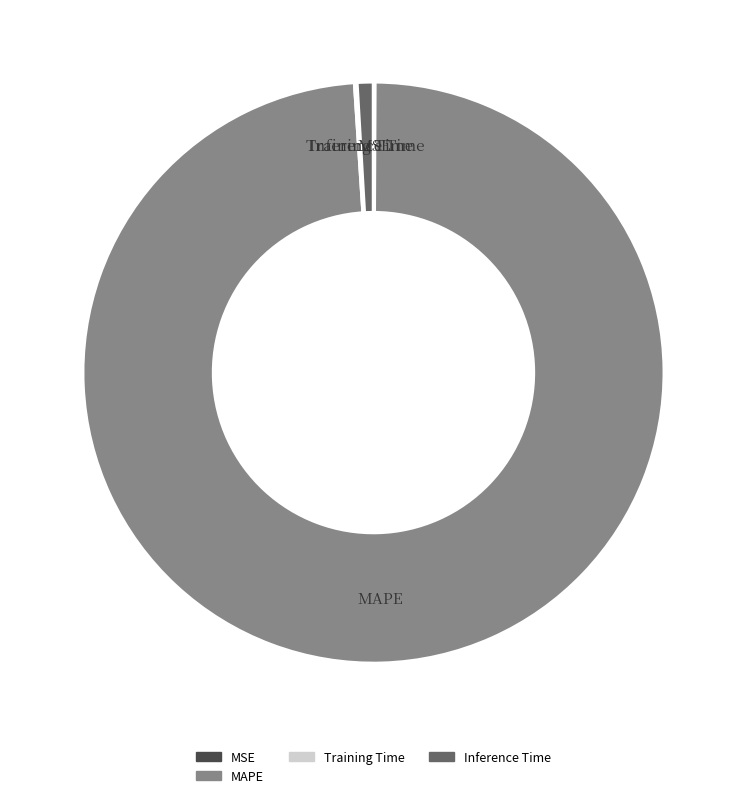

Is there any slice that represents more than half of the pie?

Yes